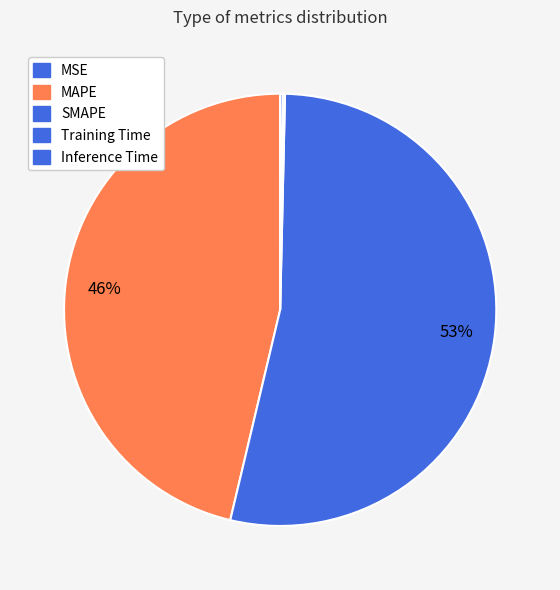

To the nearest percent, what is the difference between the Inference Time and SMAPE slice percentages?

53%